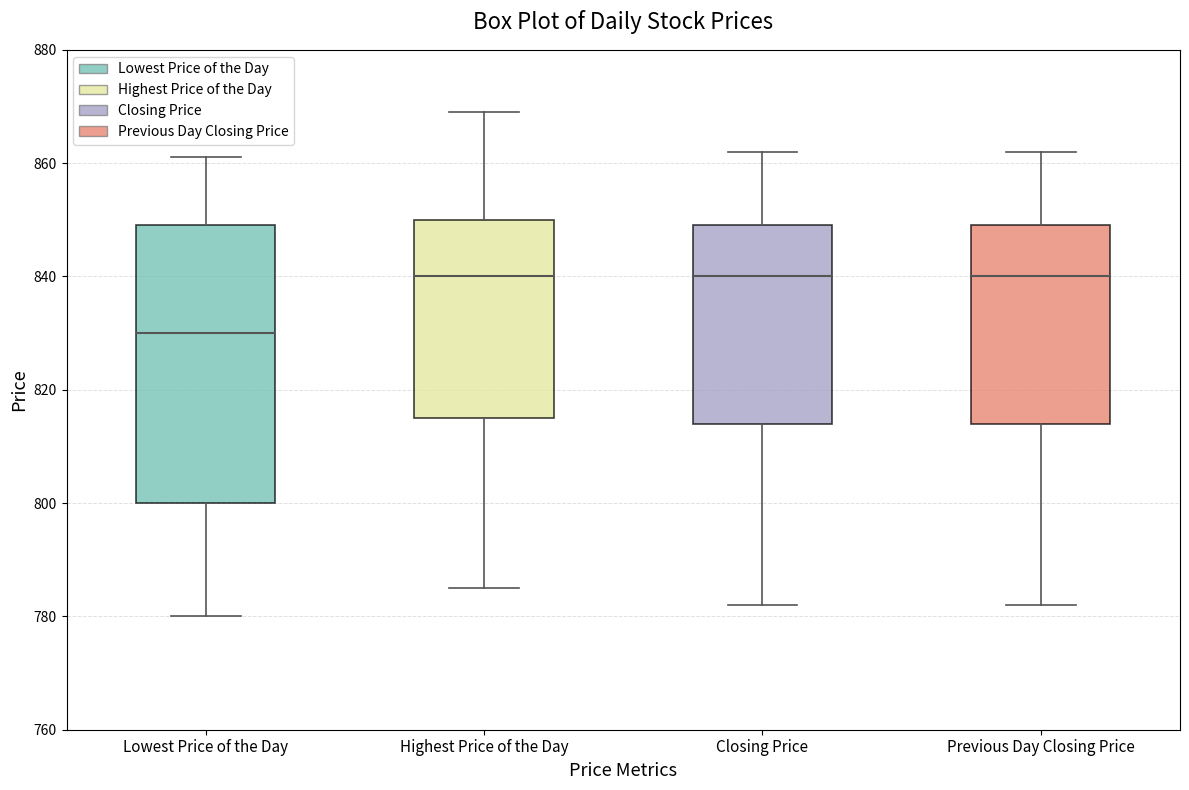

Which box has the lowest median line?

Lowest Price of the Day